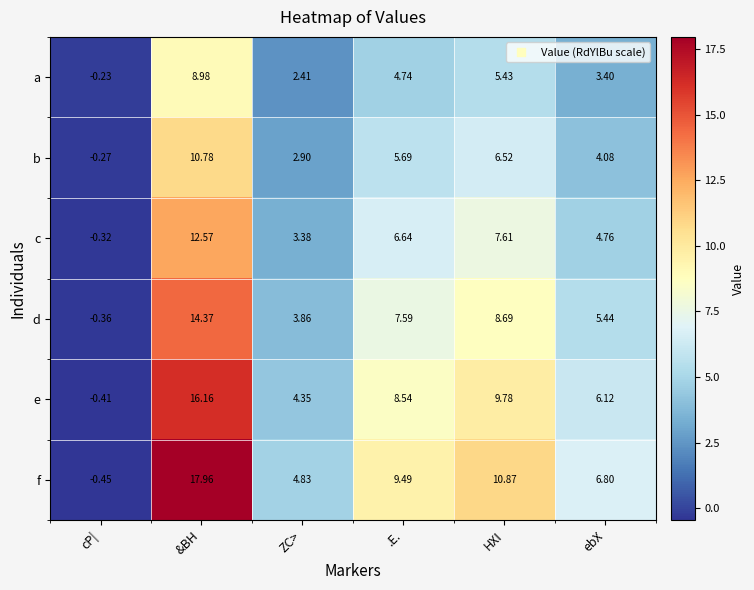

At which category does the chart reach its minimum across all series?

cP|